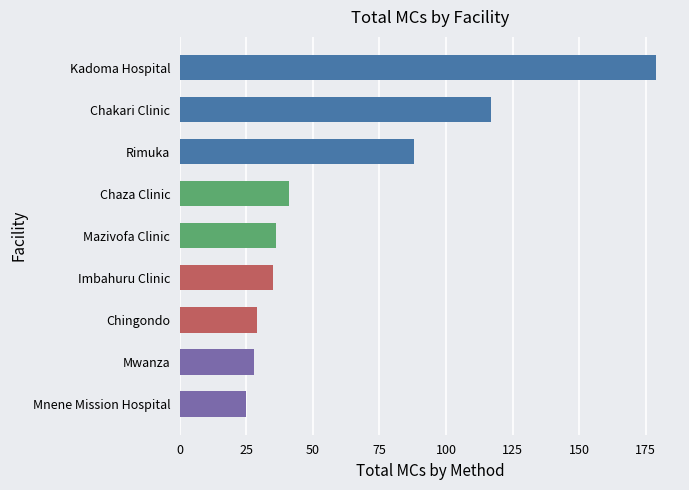

Between Kadoma Hospital and Rimuka, which is larger?

Kadoma Hospital